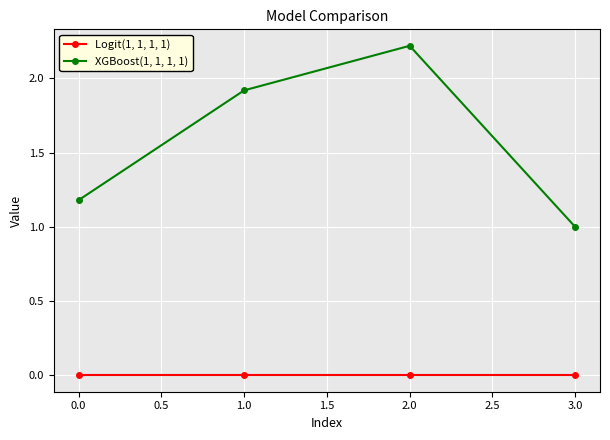

At how many categories does at least one series exceed 0?

4